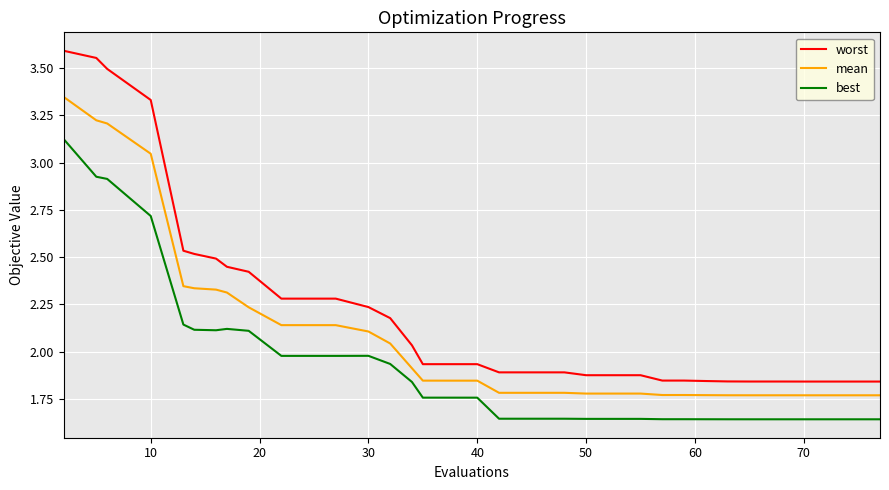

True or false: mean and worst intersect in this chart.

False